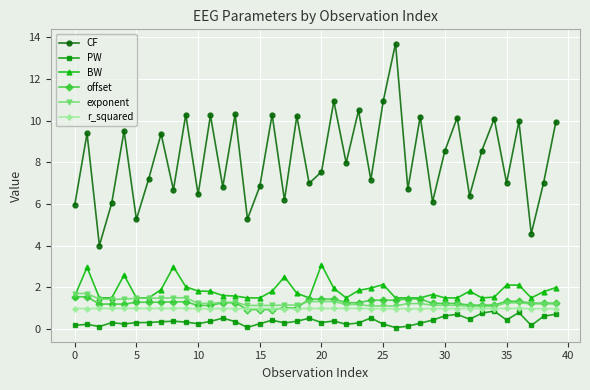

Does the chart have visible grid lines?

Yes